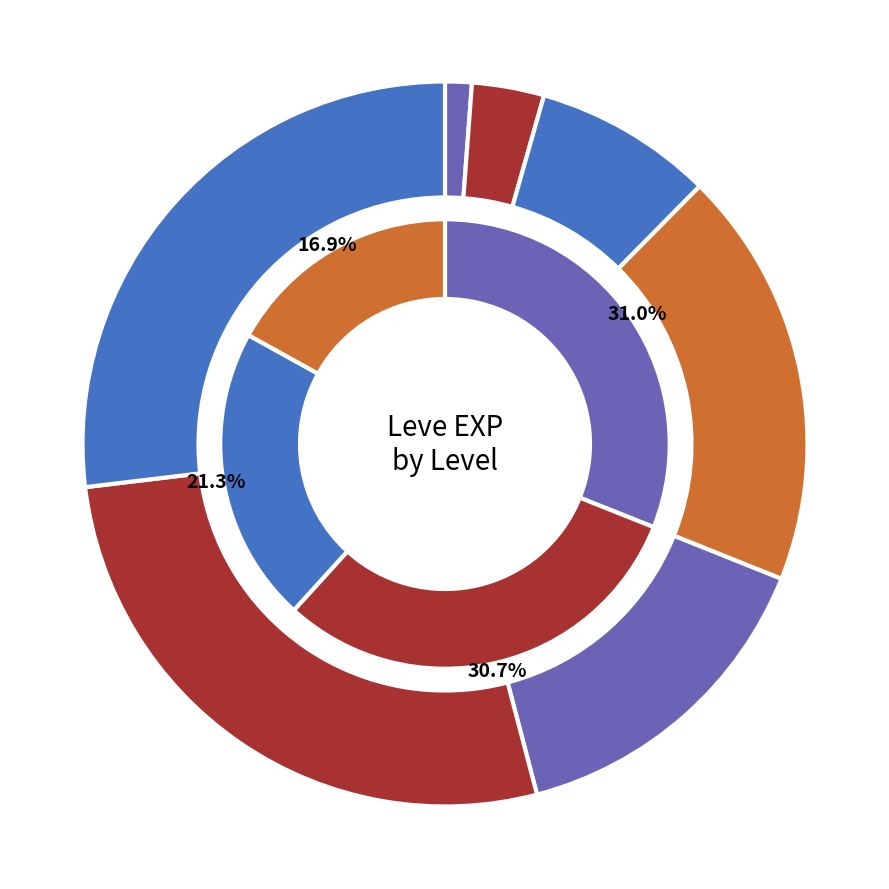

Does any single category account for the majority?

No